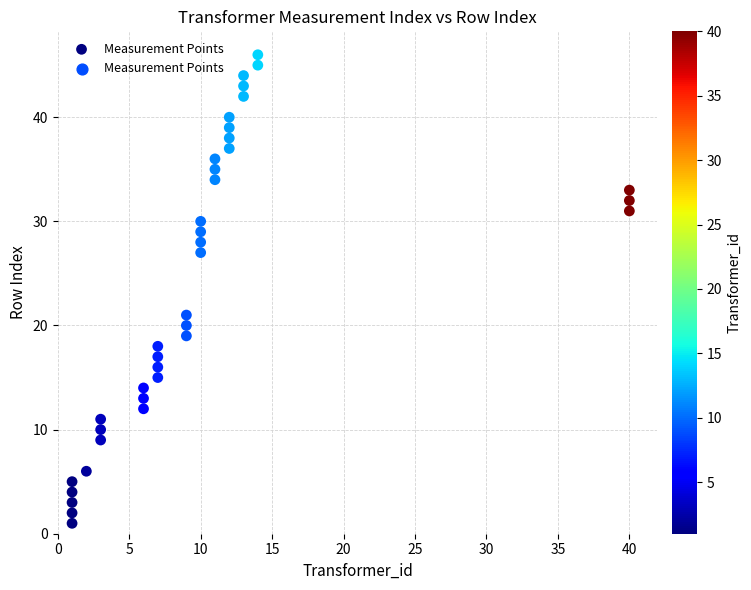

What is the range of Y values (max minus min)?

45